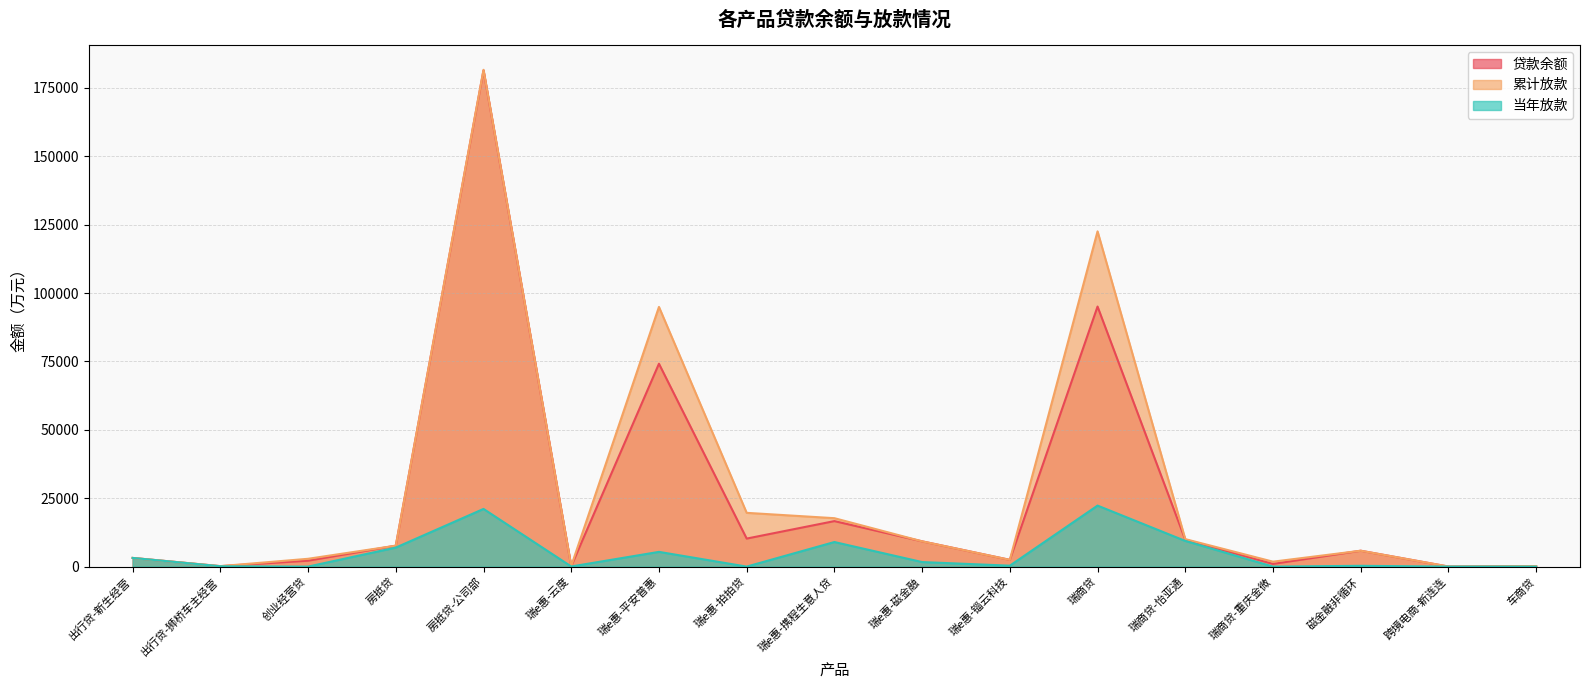

Rank the categories by 当年放款 value from highest to lowest.

瑞商贷, 房抵贷-公司部, 瑞商贷-怡亚通, 瑞e惠-携程生意人贷, 房抵贷, 瑞e惠-平安普惠, 出行贷-新生经营, 瑞e惠-磁金融, 瑞e惠-锱云科技, 磁金融非循环, 出行贷-狮桥车主经营, 瑞e惠-云度, 创业经营贷, 瑞e惠-拍拍贷, 瑞商贷-重庆金微, 跨境电商-新连连, 车商贷